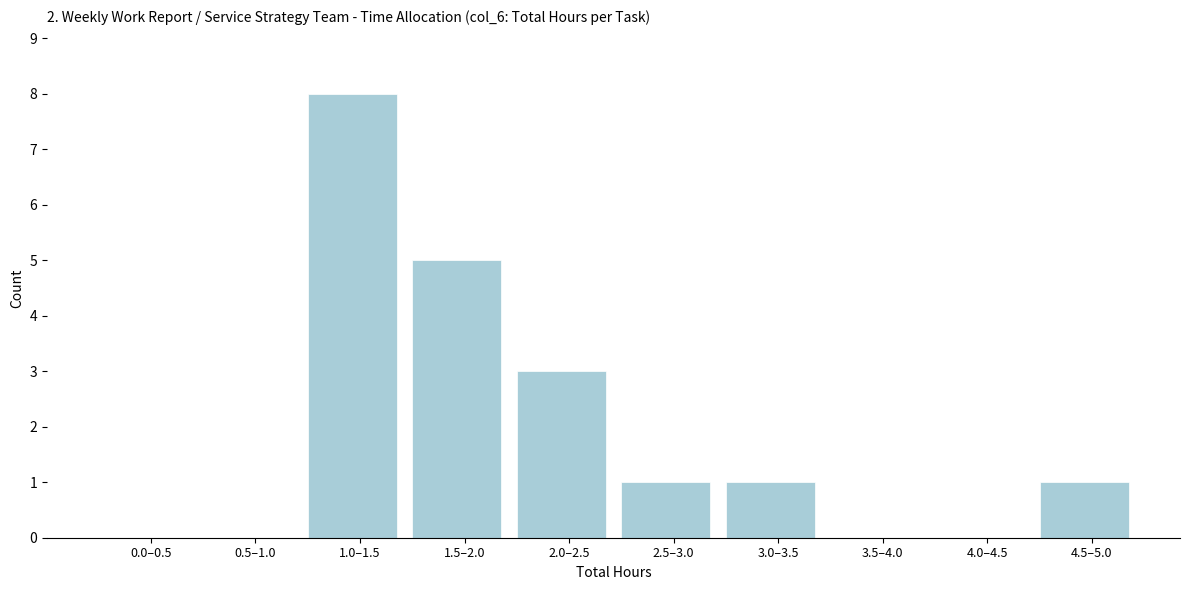

Reading left to right, what are all the values shown in this chart?

0.0–0.5=0	0.5–1.0=0	1.0–1.5=8	1.5–2.0=5	2.0–2.5=3	2.5–3.0=1	3.0–3.5=1	3.5–4.0=0	4.0–4.5=0	4.5–5.0=1